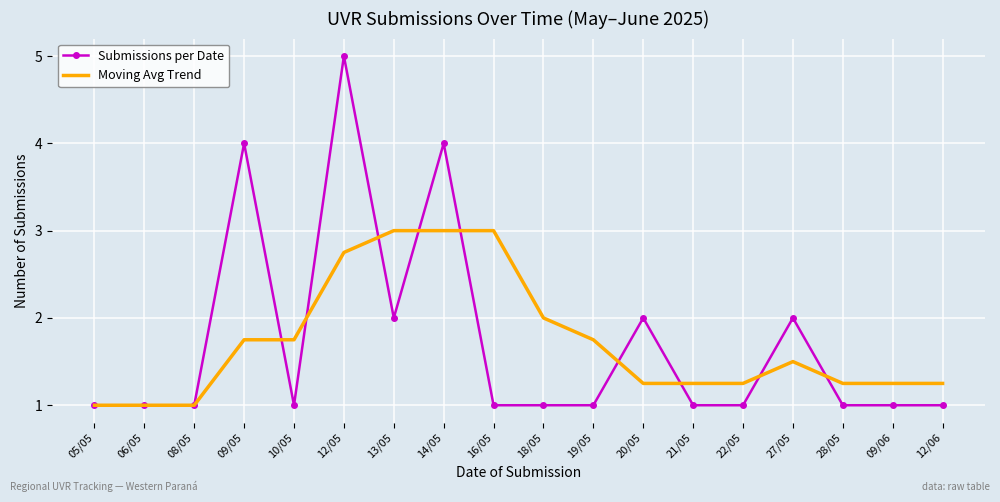

Which series has the largest range (max minus min)?

Submissions per Date